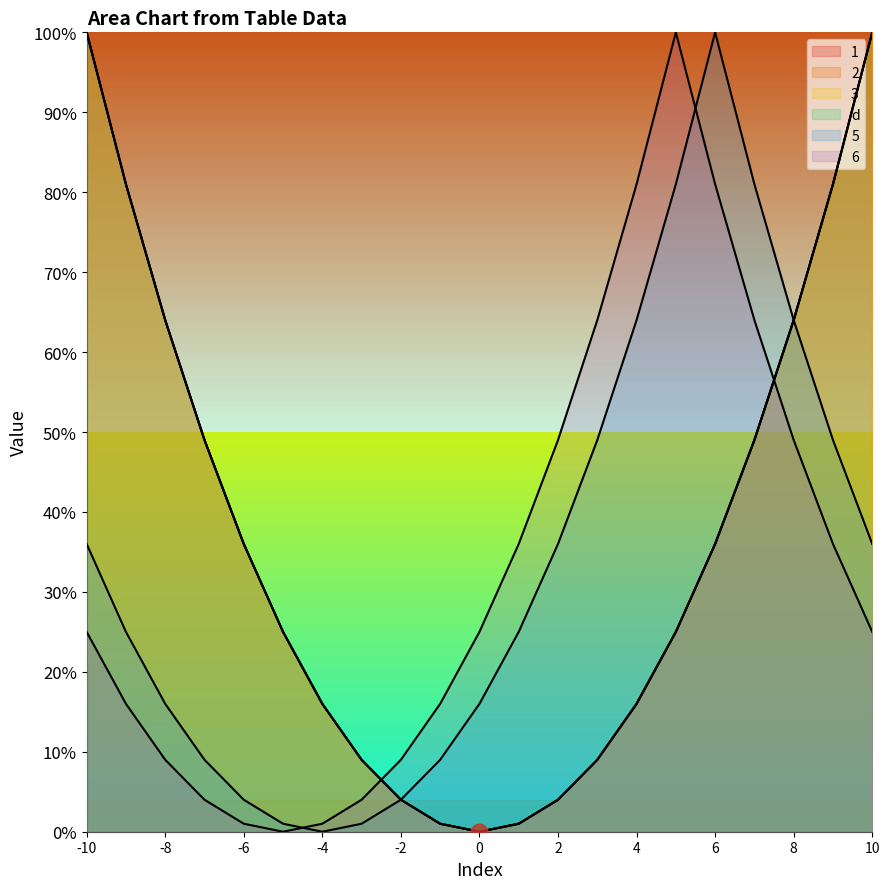

How many data points in 5 are above 25?

10